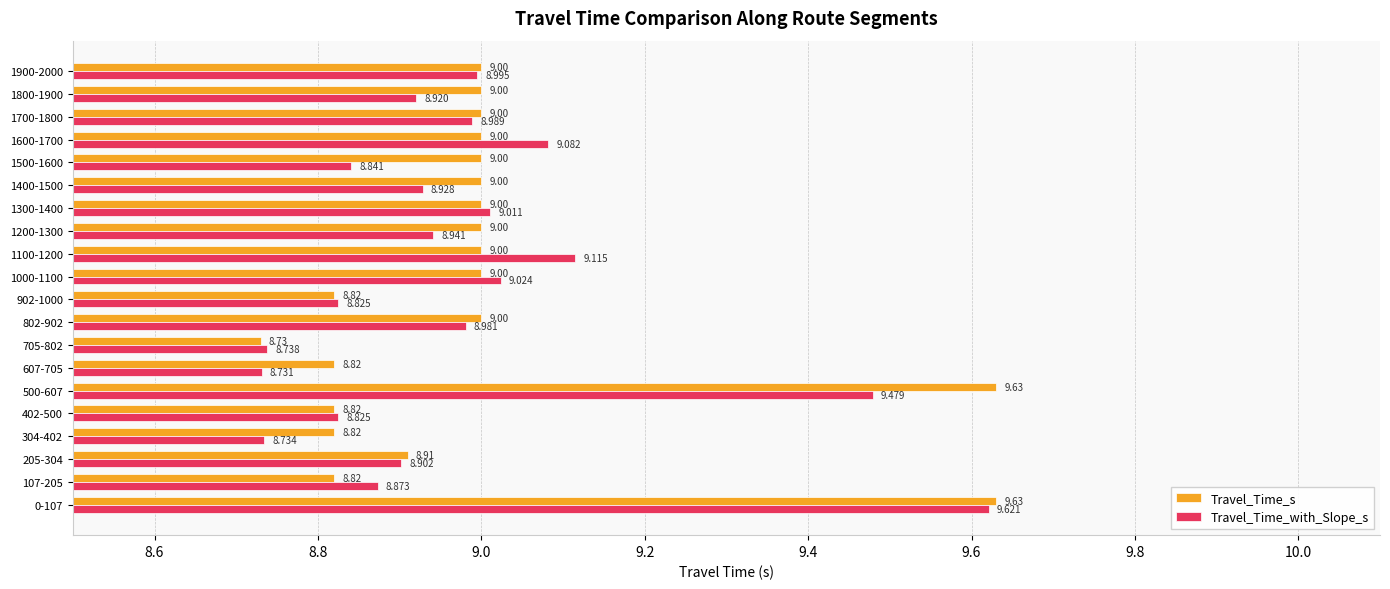

Rank the series by their maximum value, from lowest to highest.

Travel_Time_with_Slope_s, Travel_Time_s